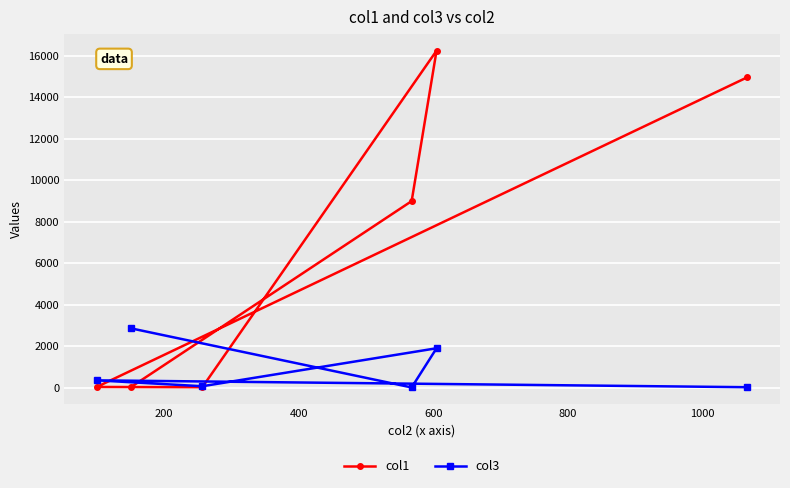

Rank the series by their maximum value, from highest to lowest.

col1, col3